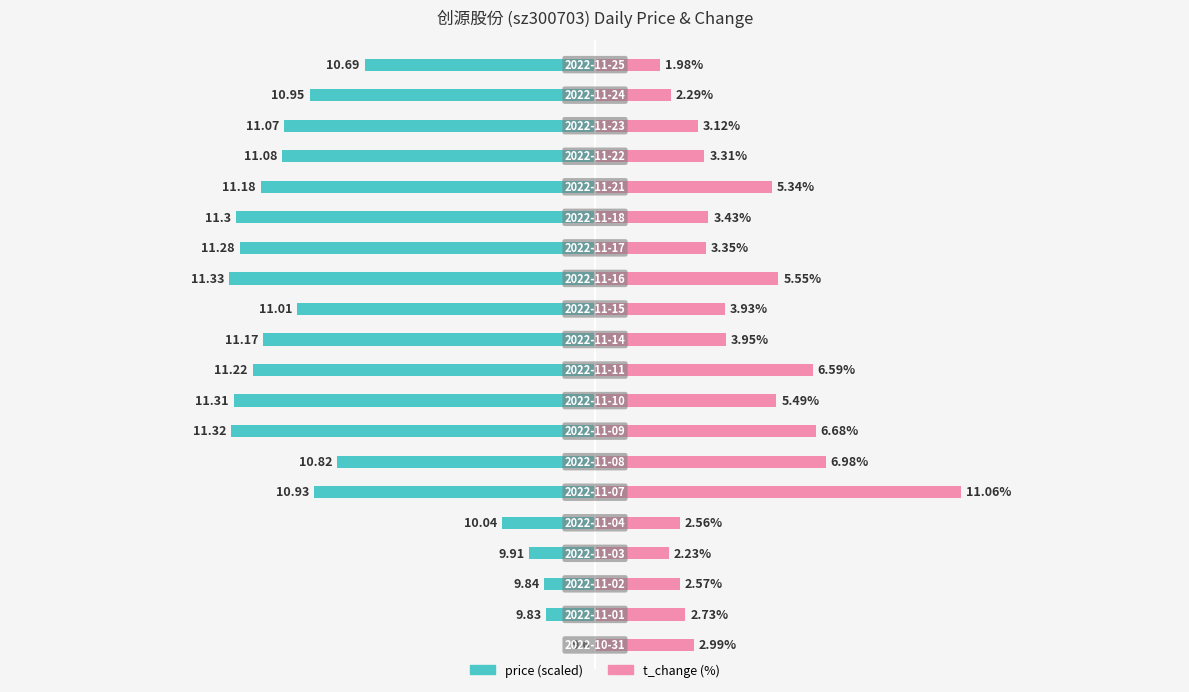

What is the average value of the t_change series?

4.3